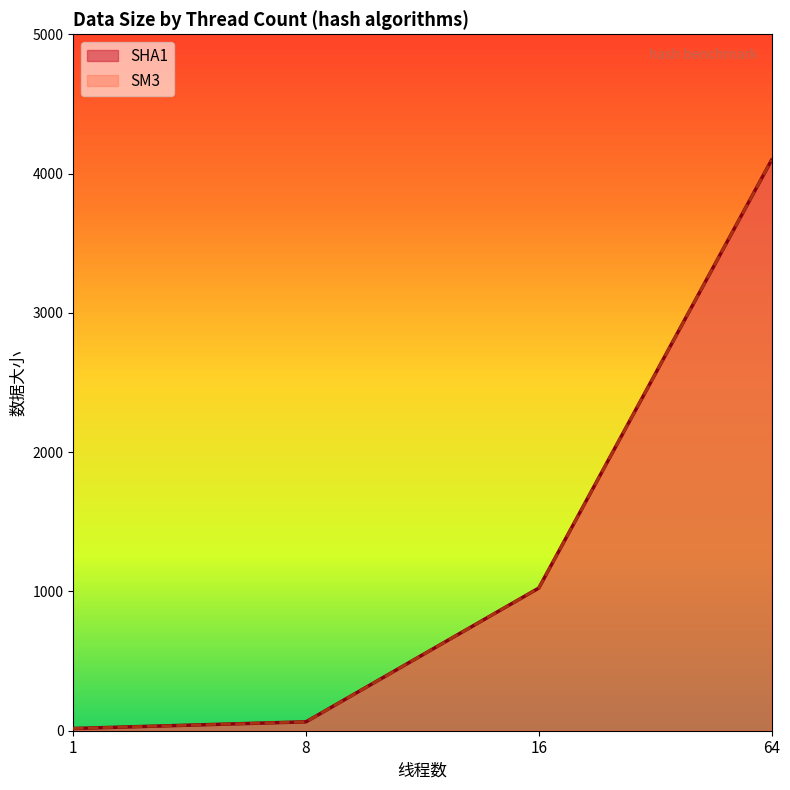

True or false: SHA1 and SM3 intersect in this chart.

False